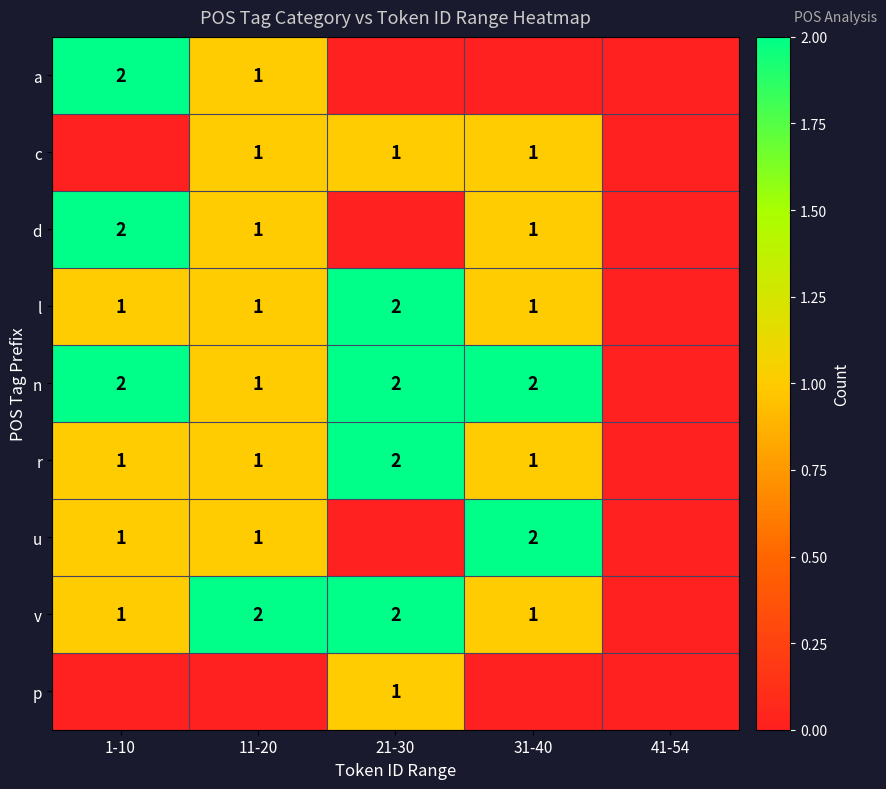

The value of c at 31-40 is 0. True or false?

False